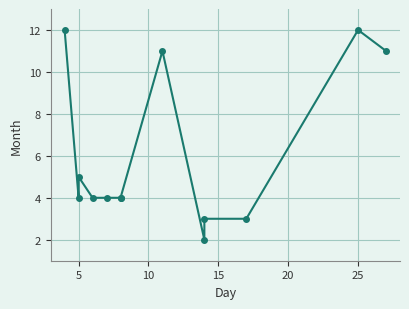

How many data points are above 4?

5